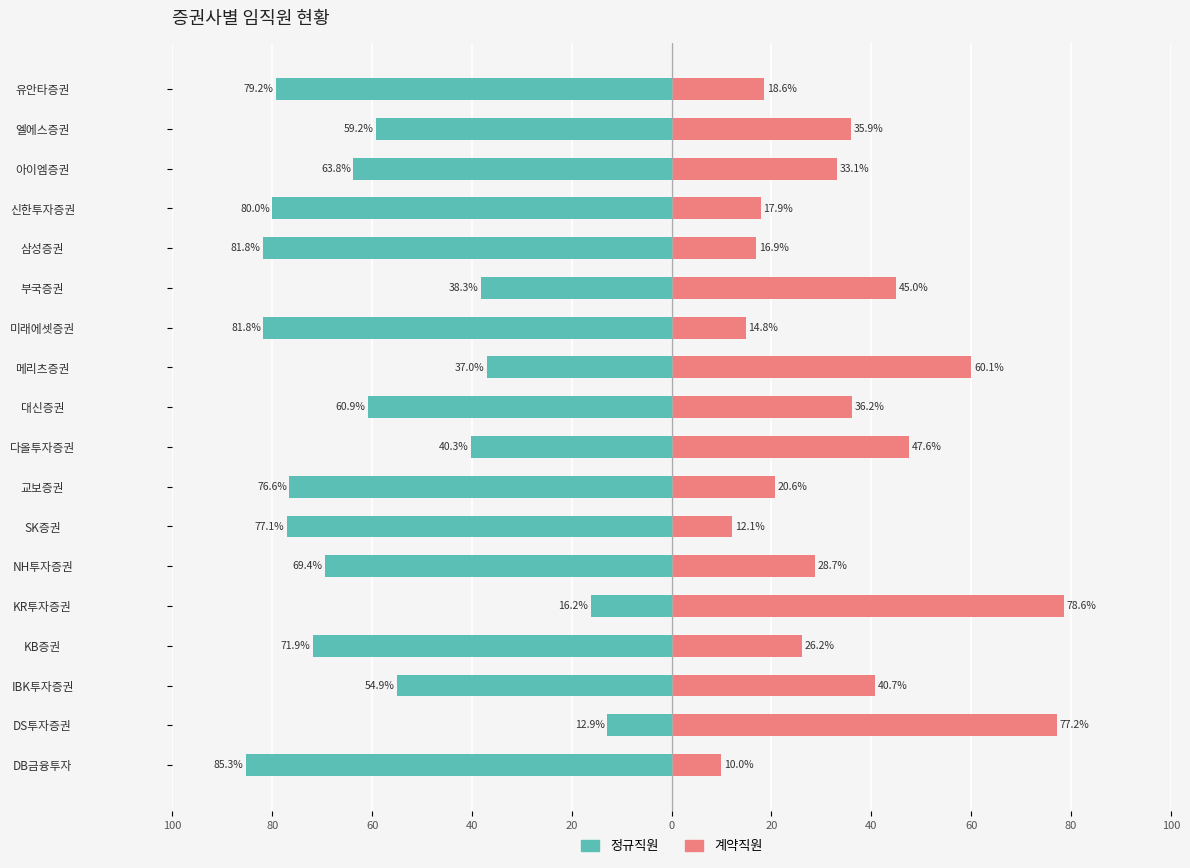

What is the difference between the highest and lowest values at 40?

98.0